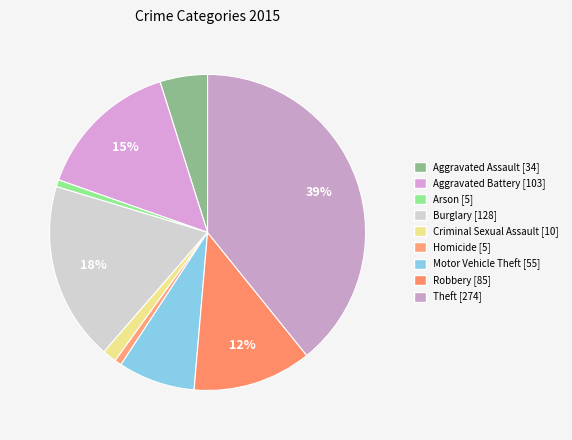

To the nearest percent, what is the average slice percentage?

11%